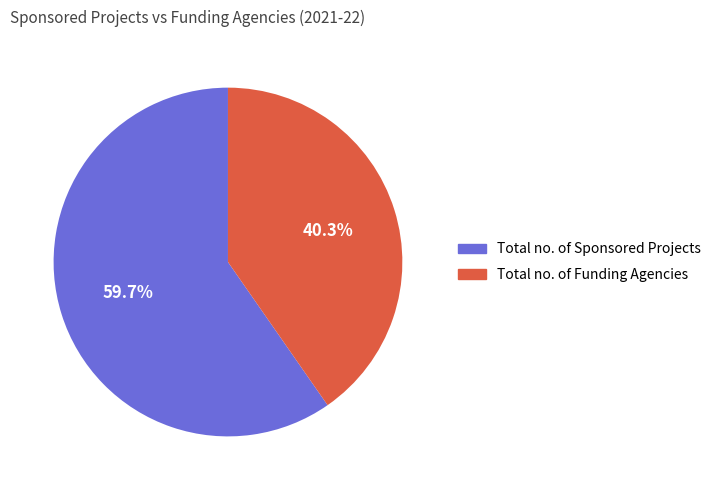

What portion of the pie excludes Total no. of Sponsored Projects?

40.3%